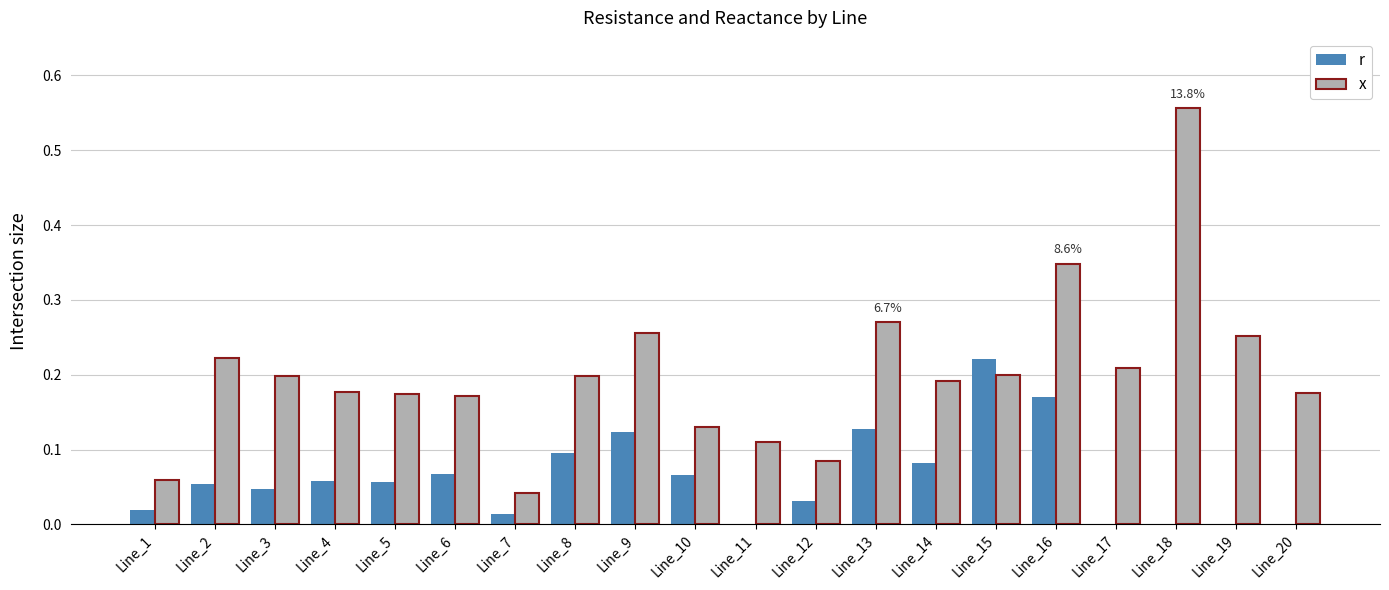

Between Line_8 and Line_13, which series saw the biggest shift?

x